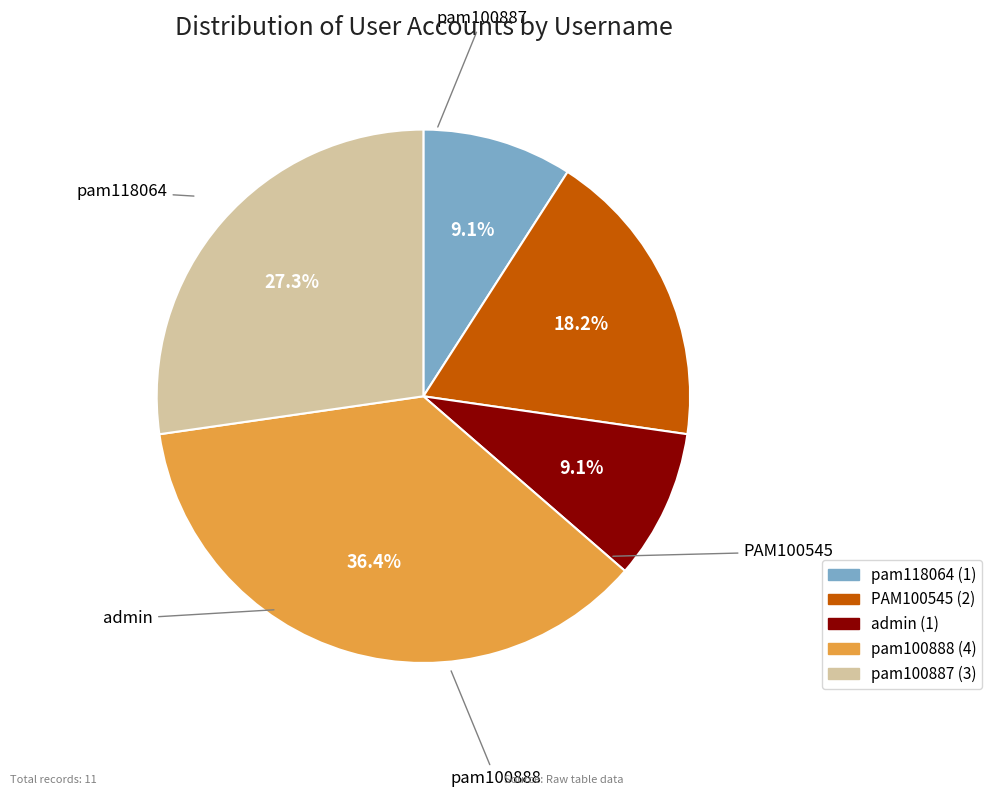

How many segments does this pie chart have?

5